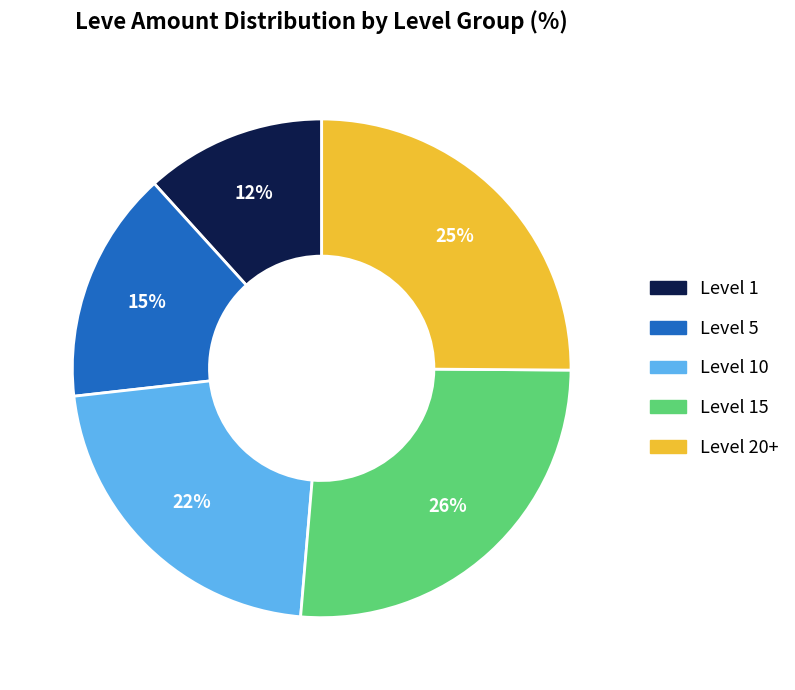

Does any single category account for the majority?

No